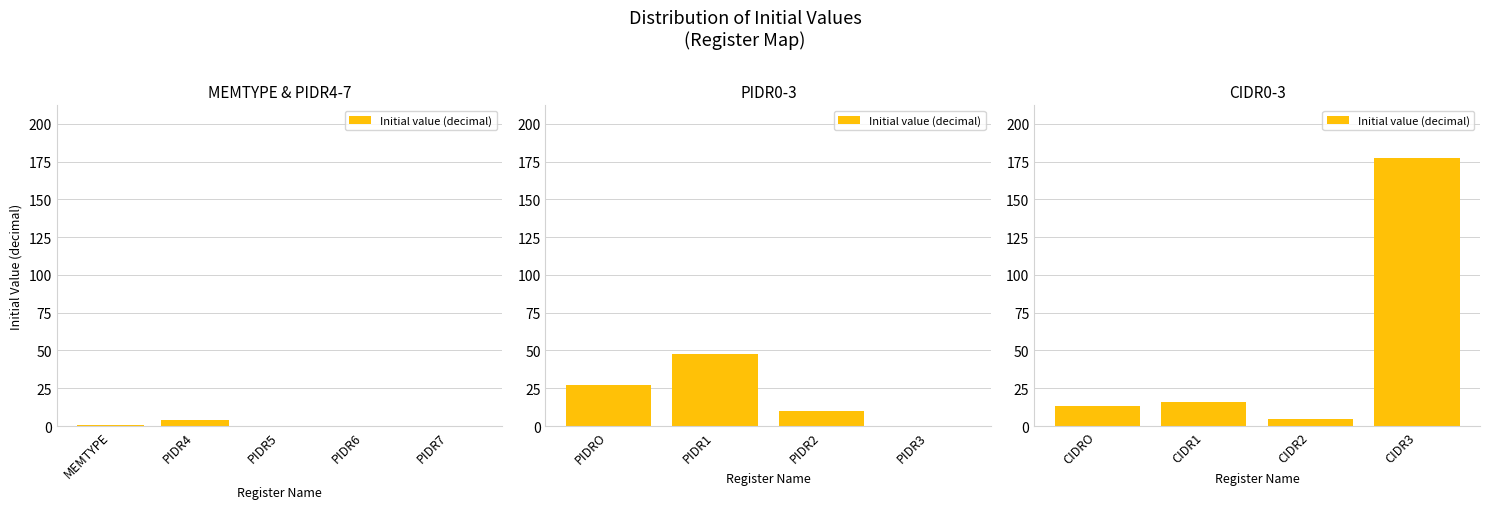

Does the chart contain any negative values?

No